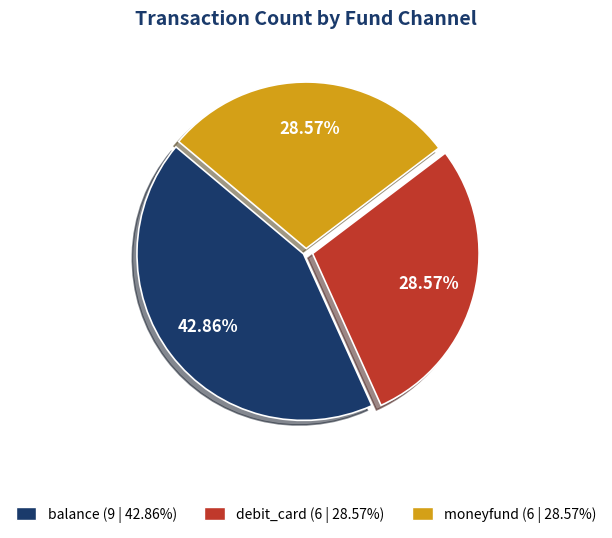

How many slices are in this pie chart?

3